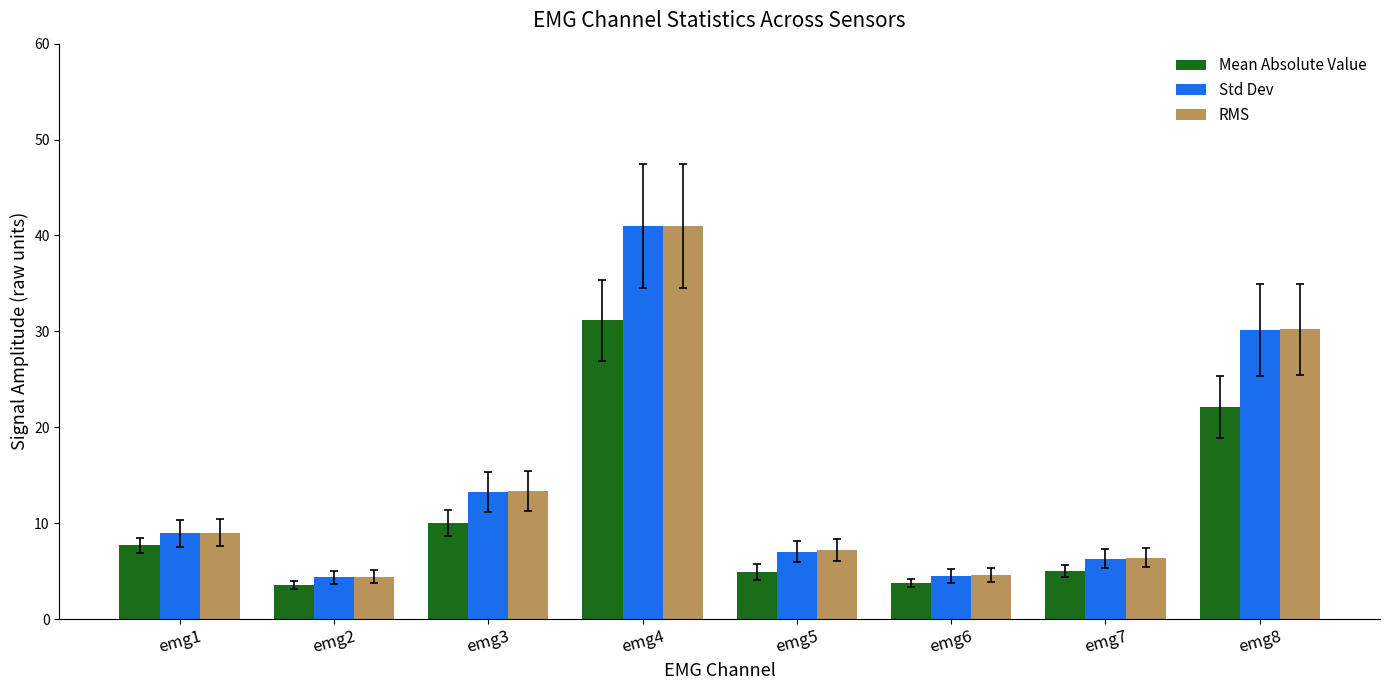

Is the value of Std Dev at emg7 greater than the value of RMS at emg2?

Yes